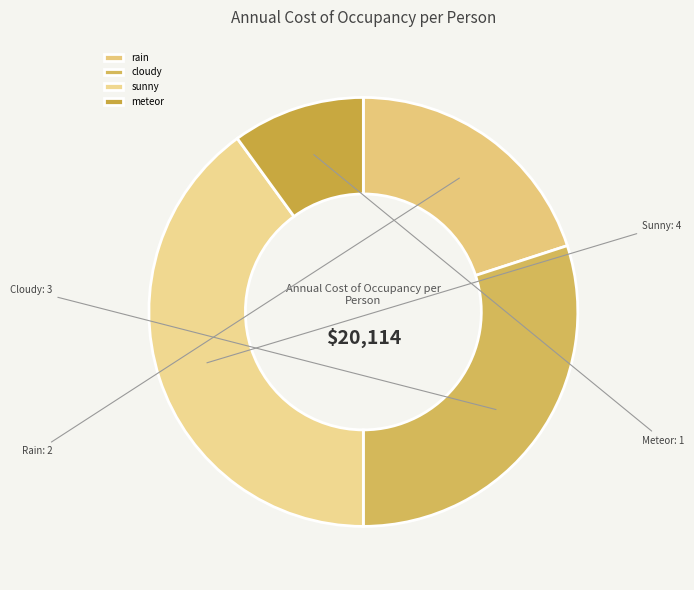

Rank the categories by value from highest to lowest.

sunny, cloudy, rain, meteor